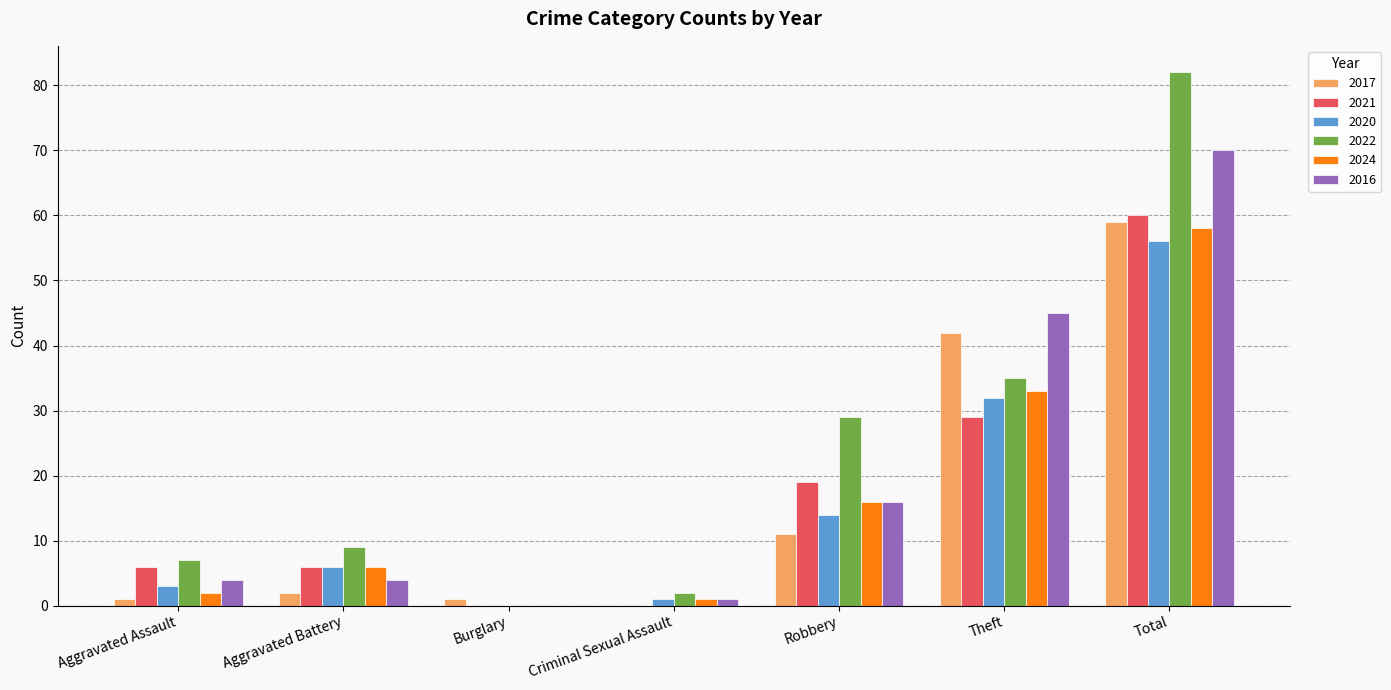

Is it true that 2017 equals 59 at Total?

True